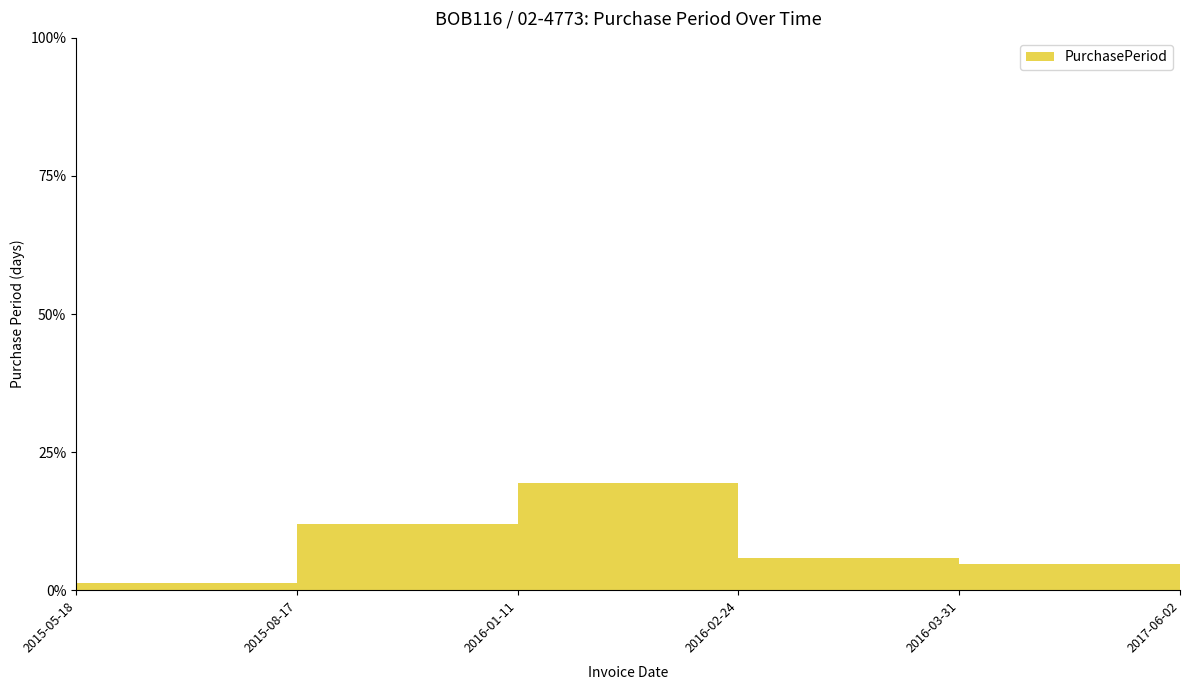

True or false: the data shows 0.0 at 2016-03-31.

True